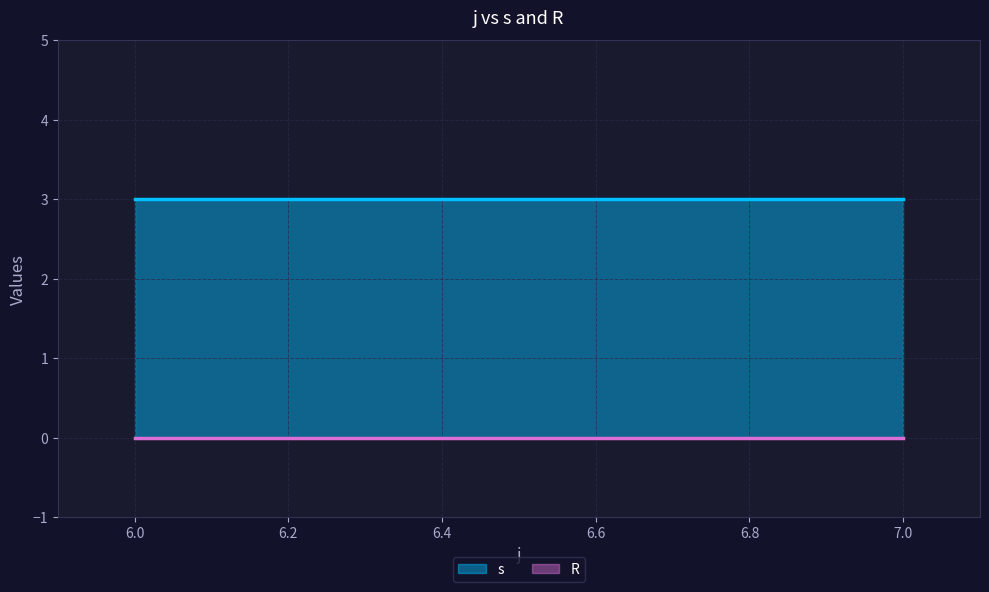

True or false: s and R cross at least once.

False